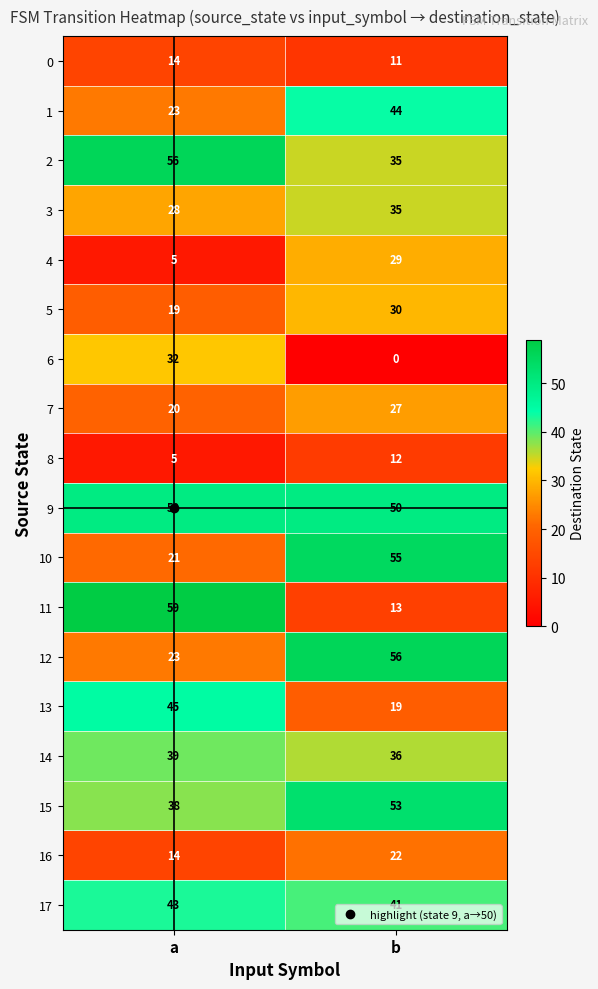

Between a and b, which series saw the biggest shift?

11